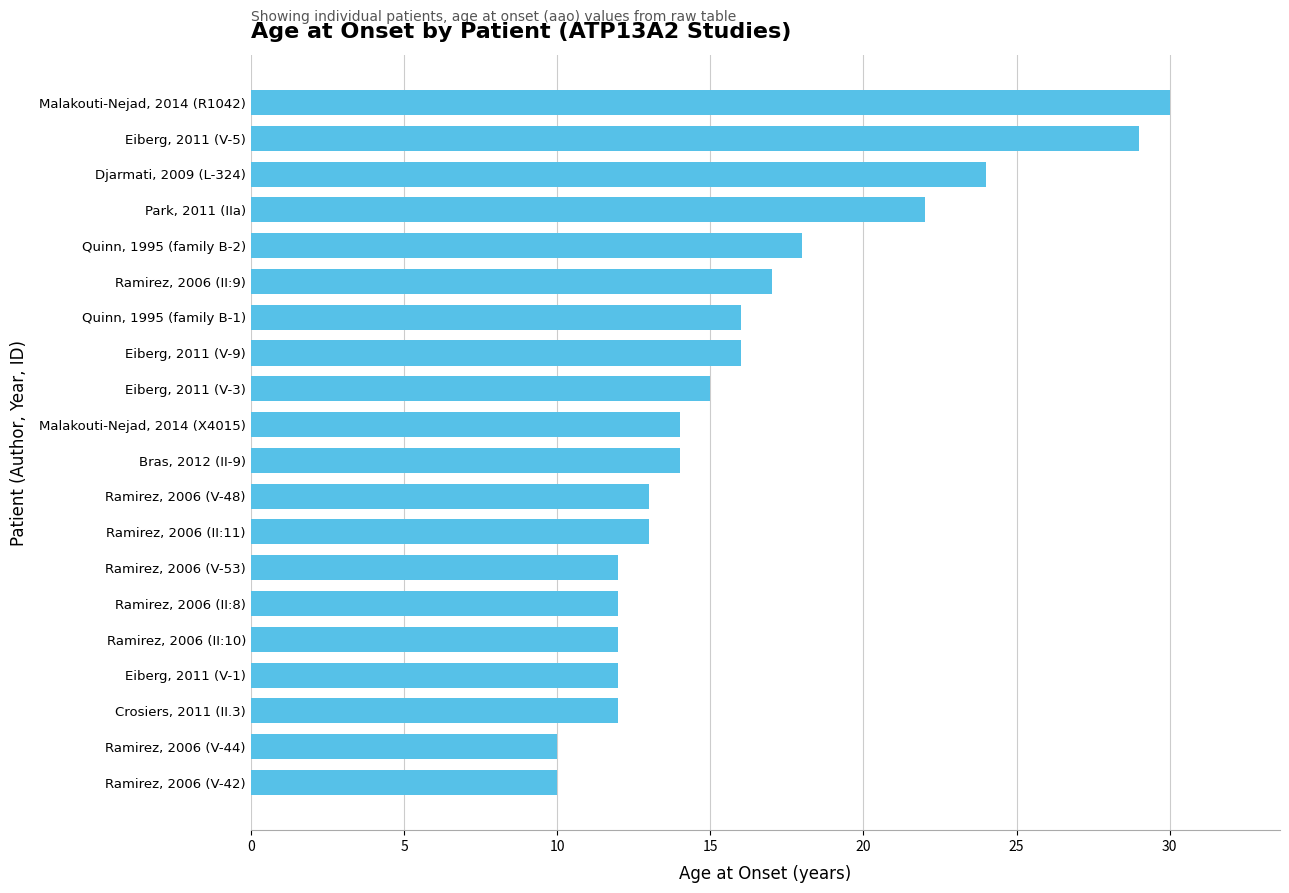

Is it true that the value at Bras, 2012 (II-9) is 14?

True